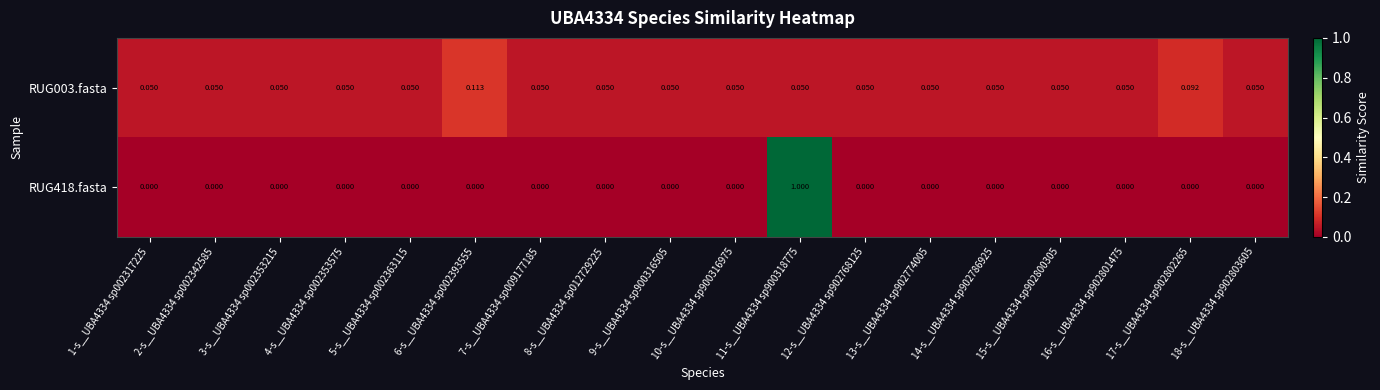

Rank the series at 4-s__UBA4334 sp002353575 from lowest to highest value.

RUG418.fasta, RUG003.fasta